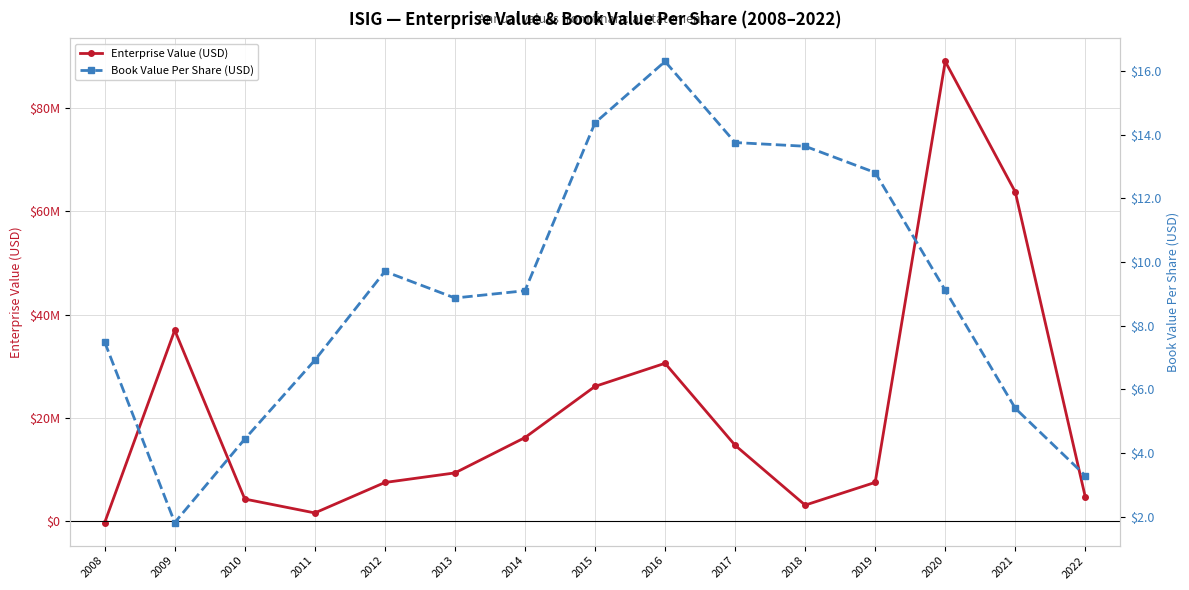

Between 2021 and 2013, which is larger?

2021